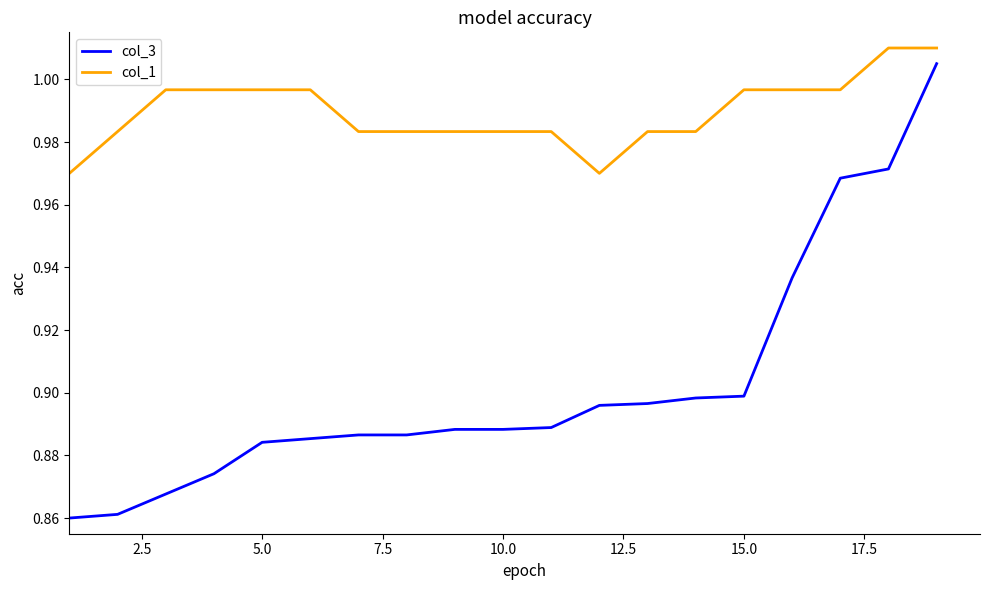

True or false: col_3 and col_1 cross at least once.

False